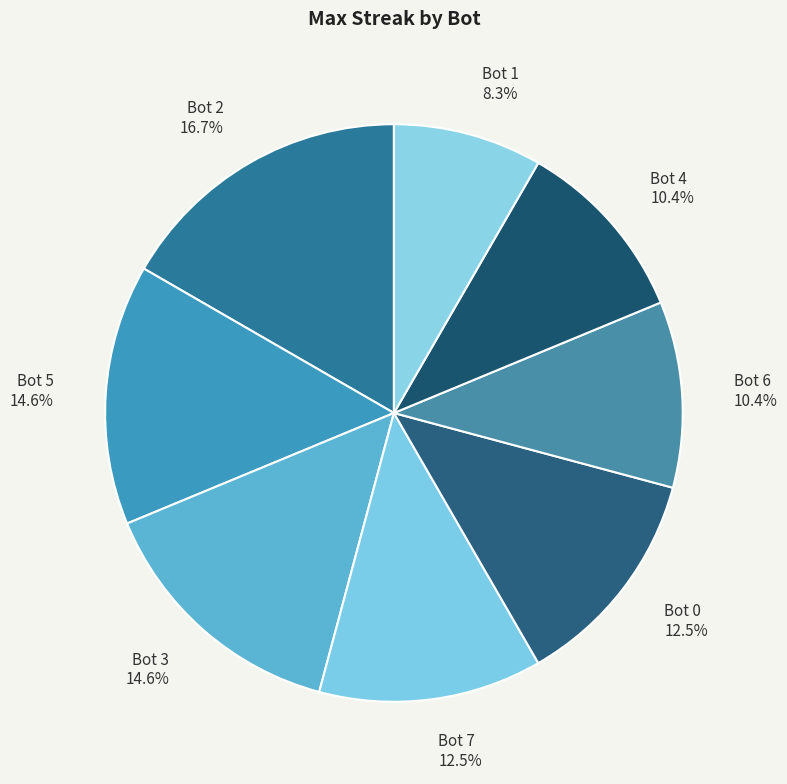

Which category has the biggest portion of the pie?

Bot 2